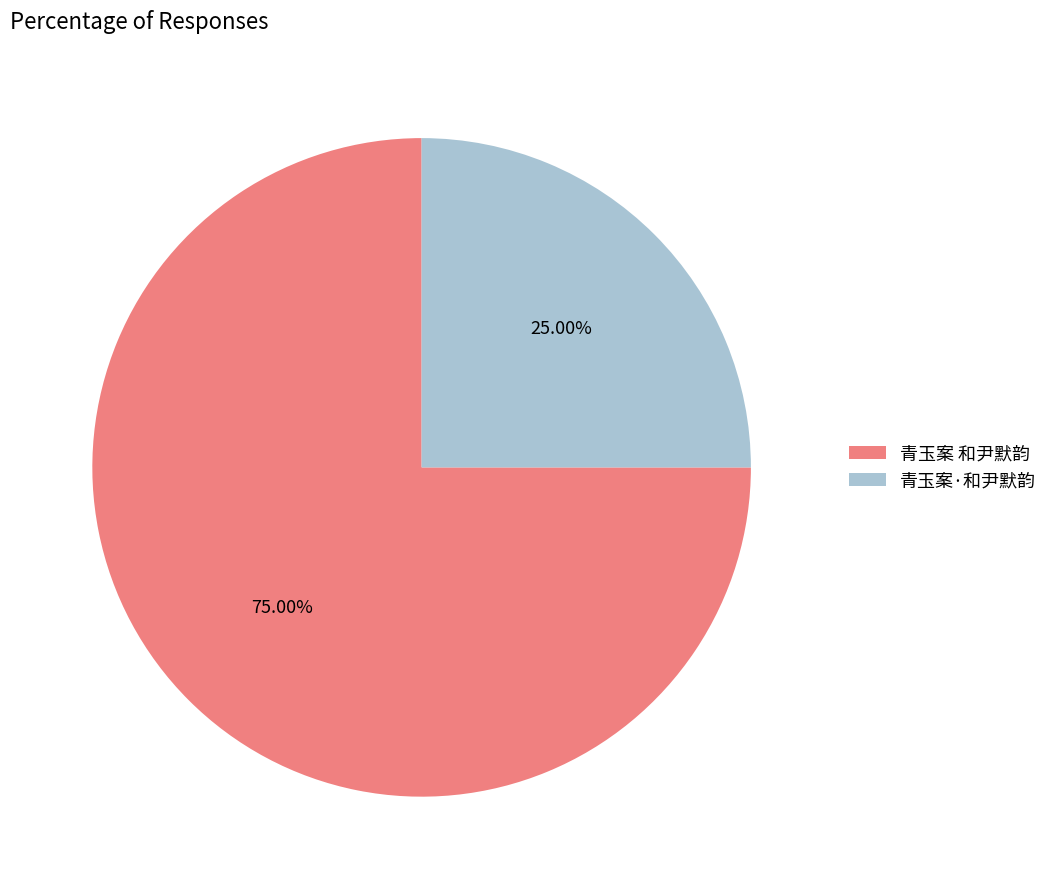

Count the number of slices in the pie.

2